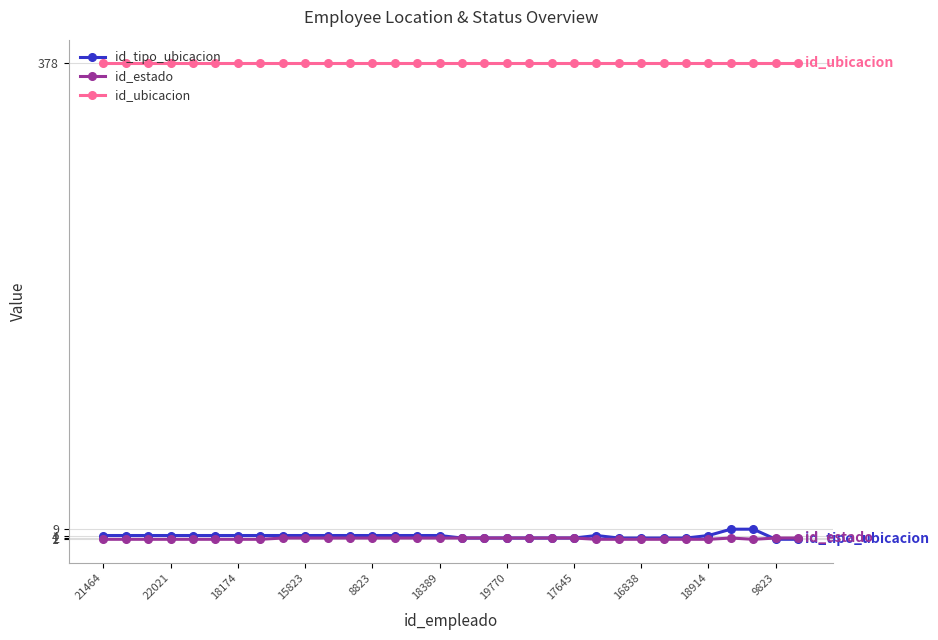

True or false: id_tipo_ubicacion and id_ubicacion cross at least once.

False